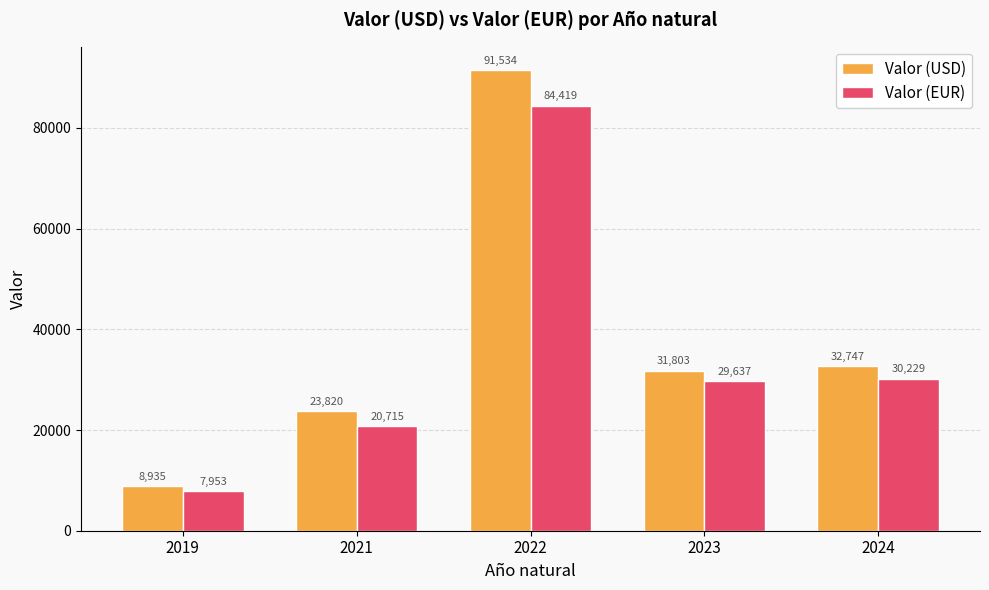

What is the minimum value for Valor (USD)?

8935.0